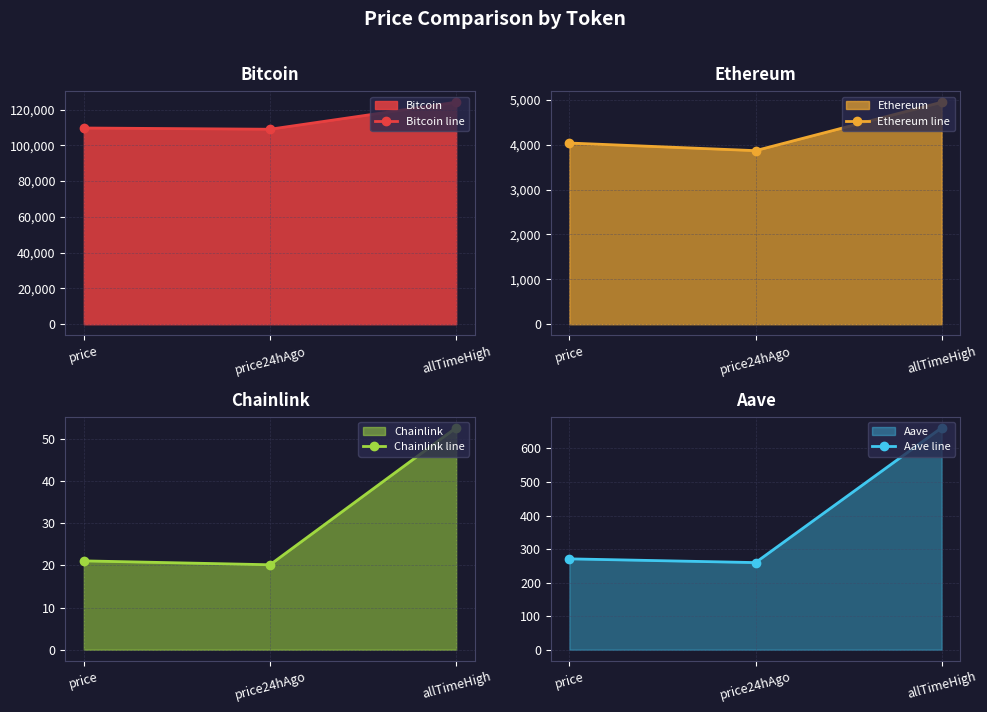

What is the minimum value for Bitcoin line?

109020